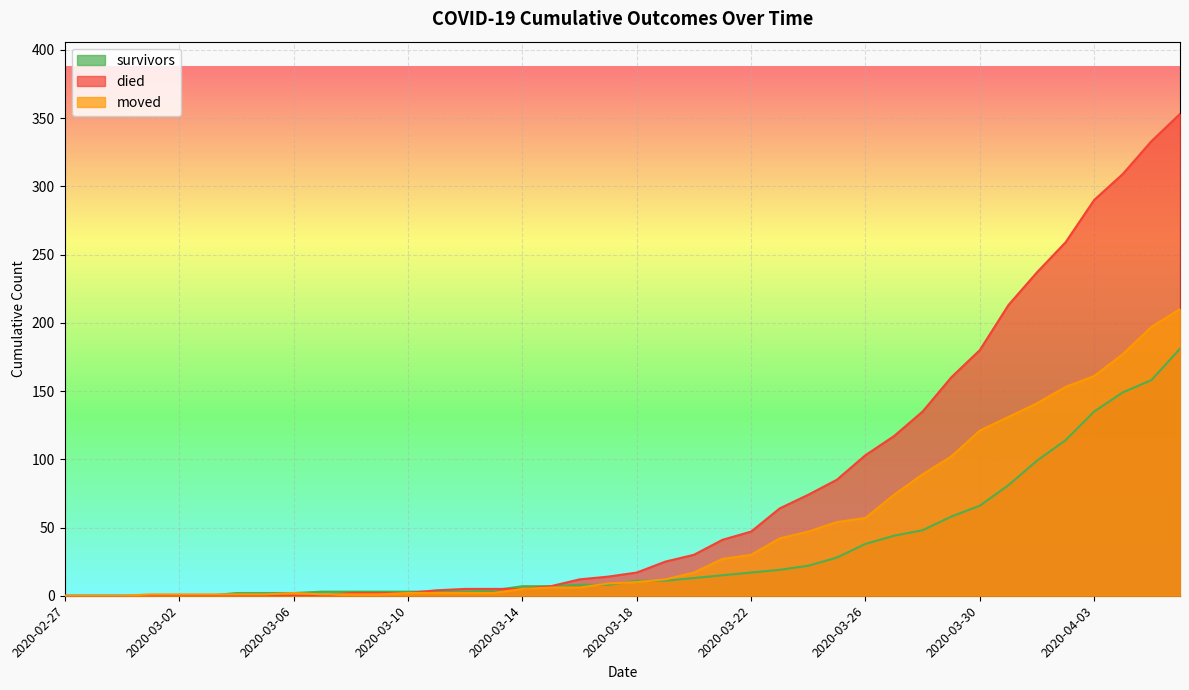

Which category has the lowest value in the moved series?

2020-02-27